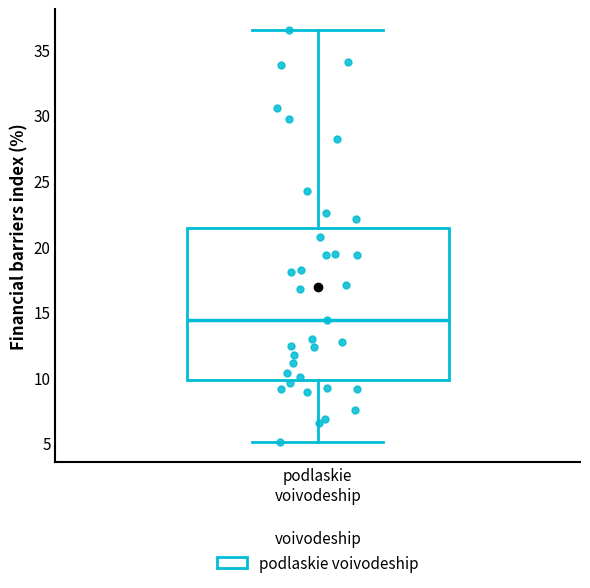

Transcribe this box plot: give where the median line is, the range the box spans, and where the two whiskers end, as read against the y-axis. The values are not printed on the chart, so give them approximately, as read against the axis.

median 14.5, box 10.0 to 21.5, whiskers 5.0 to 36.5